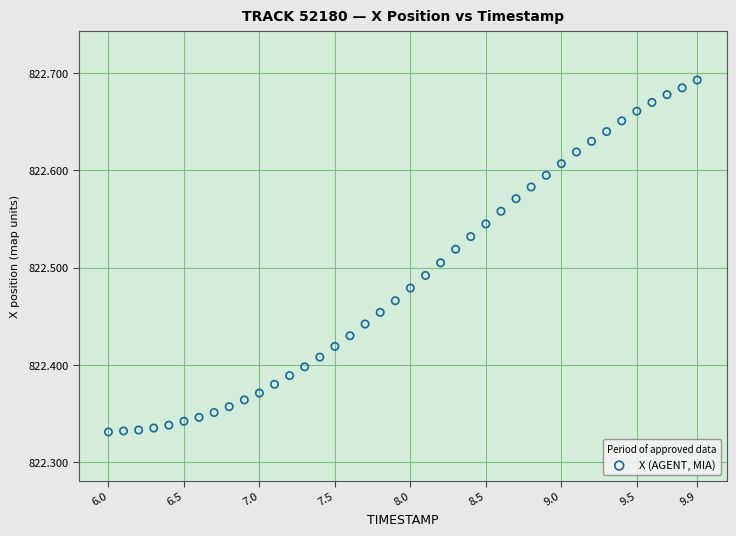

What is the range of Y values (max minus min)?

0.4